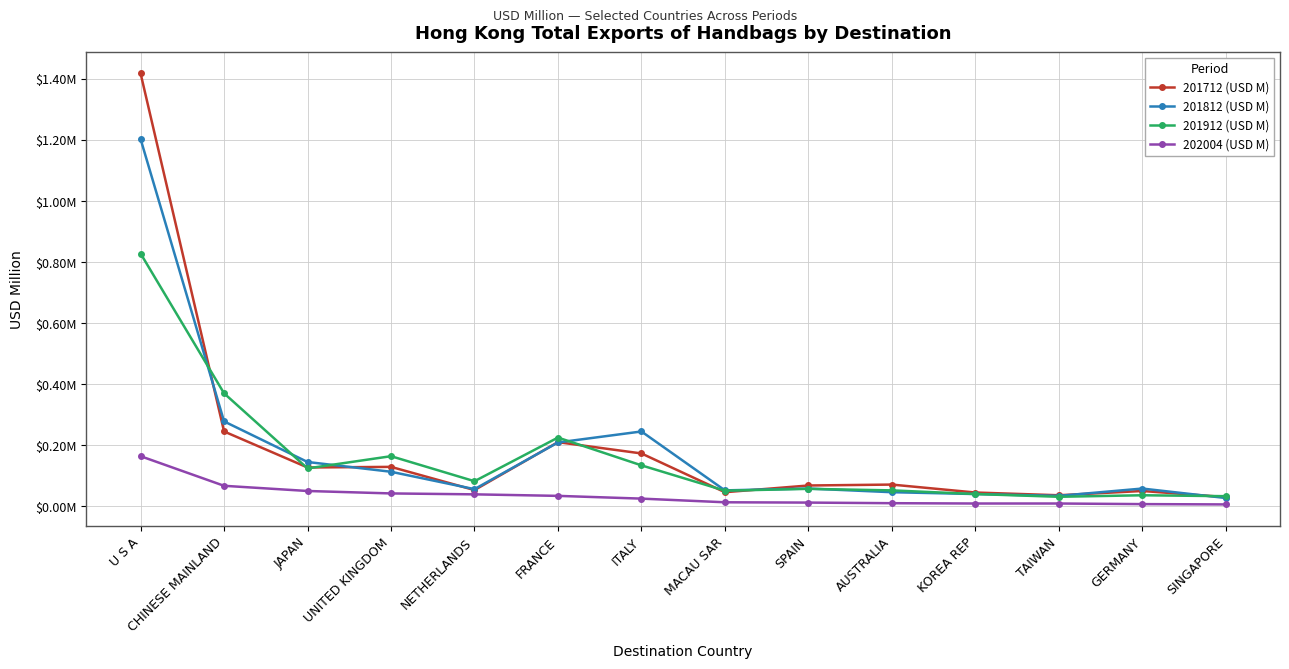

What is the difference between the highest and lowest values at UNITED KINGDOM?

0.1